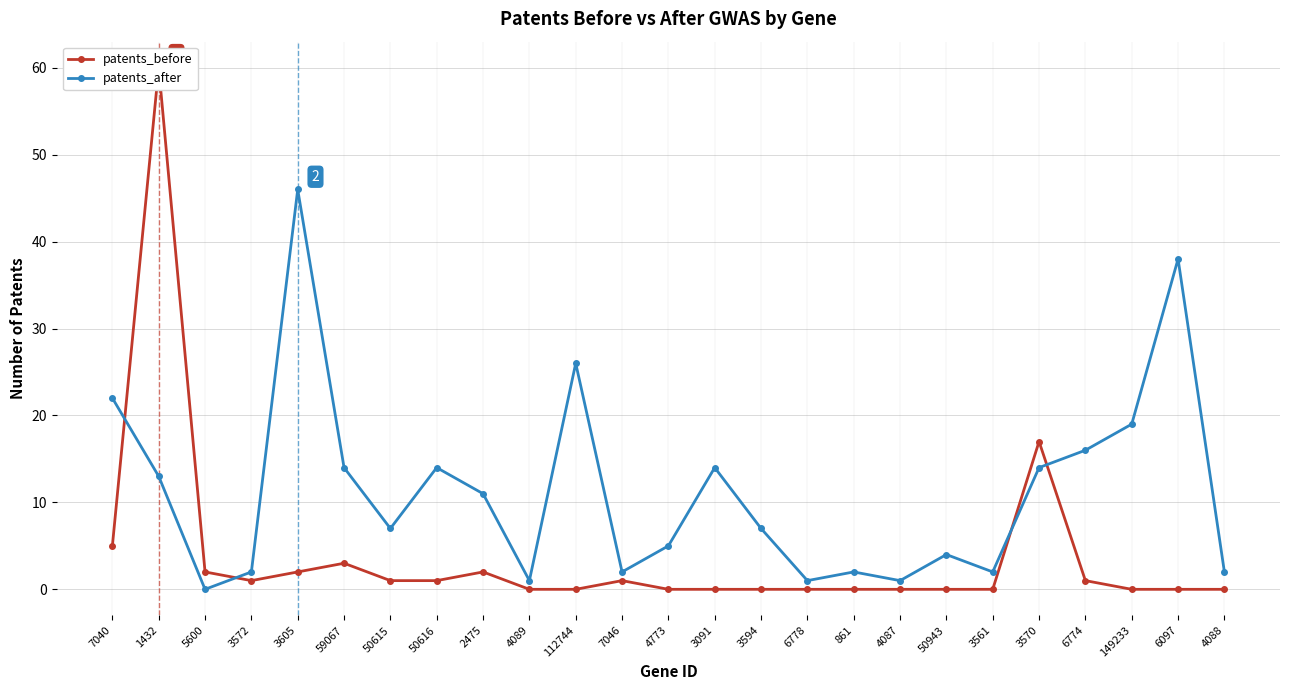

Where is the first local maximum for patents_before?

1432